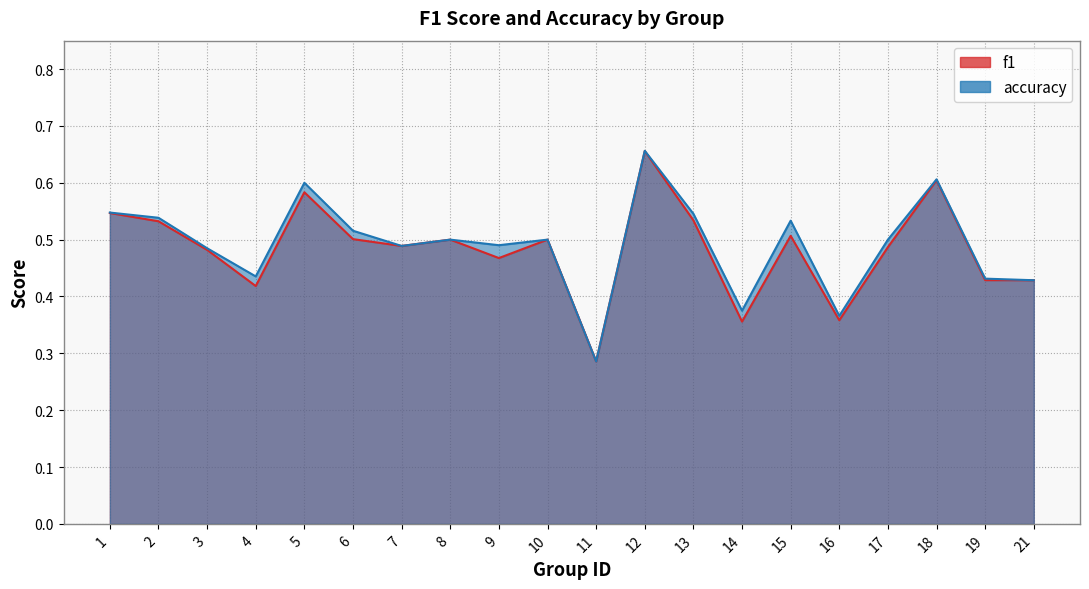

What is the approximate value of f1 at 17?

0.5